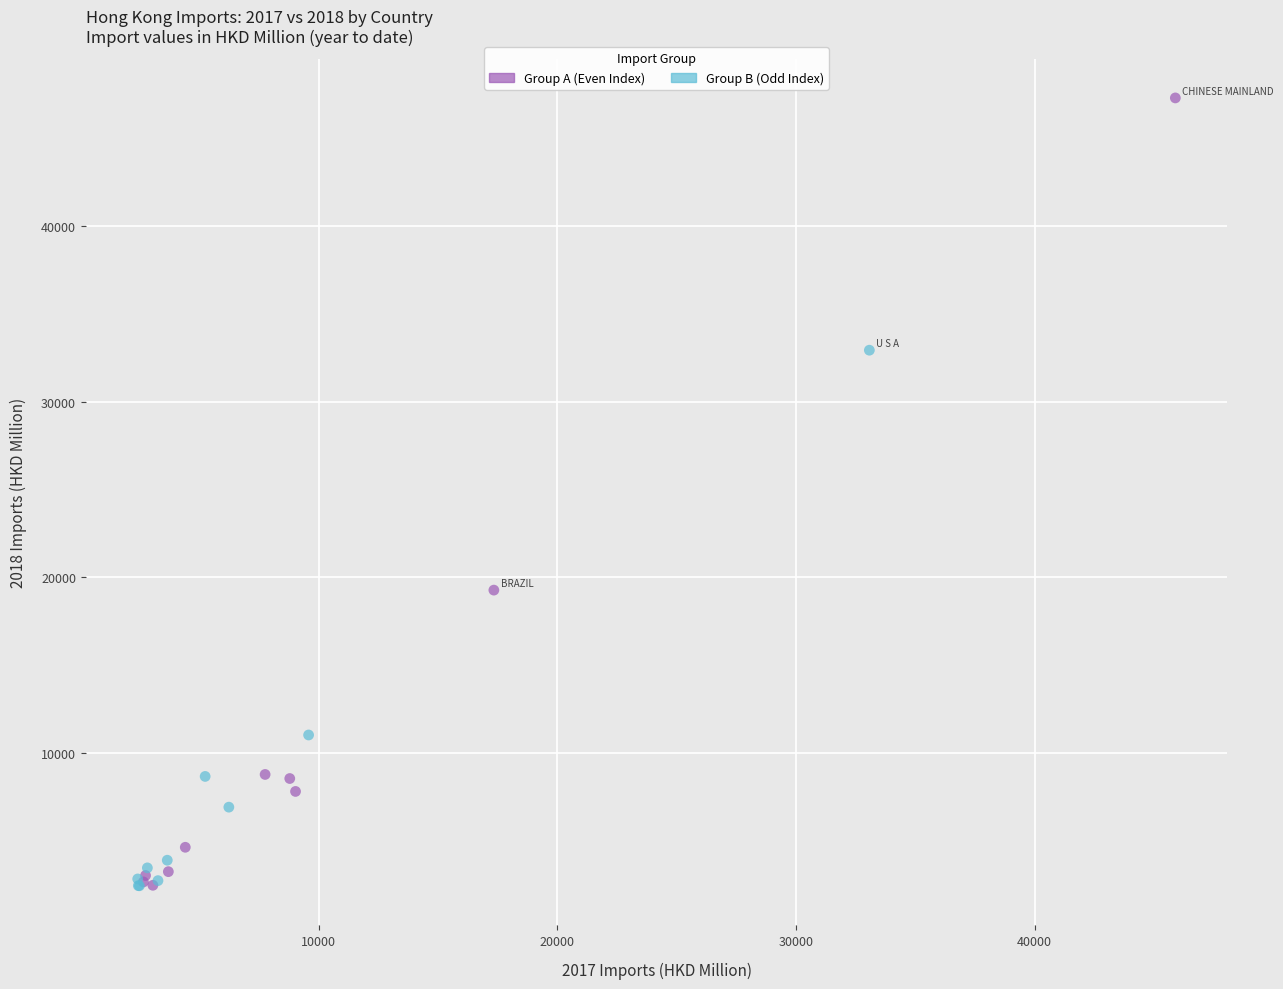

Which series has the widest spread of Y values?

Group A (Even Index)